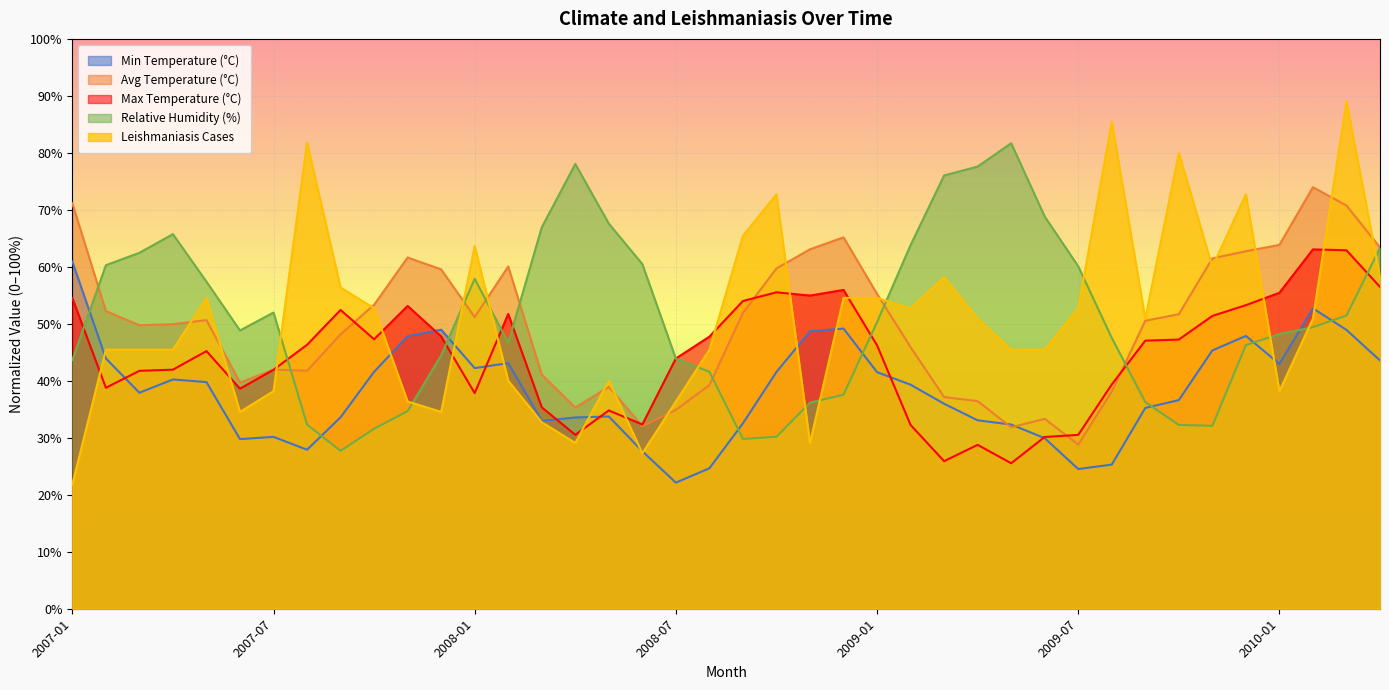

Which category has the lowest value across all series?

2007-01